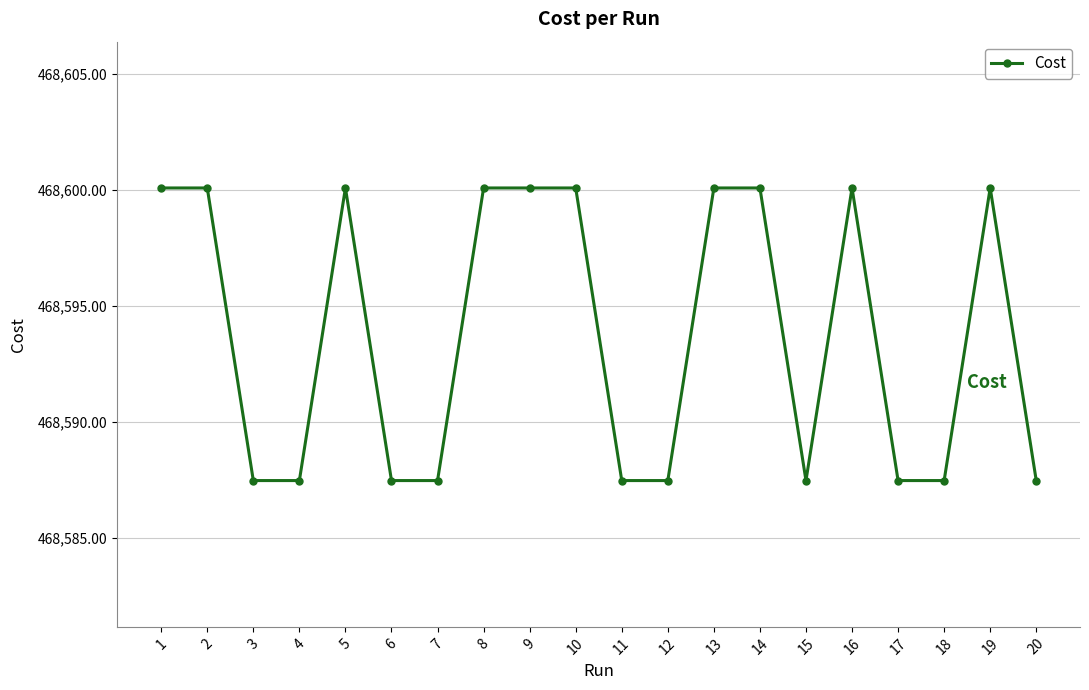

How many lines are shown in the chart?

1